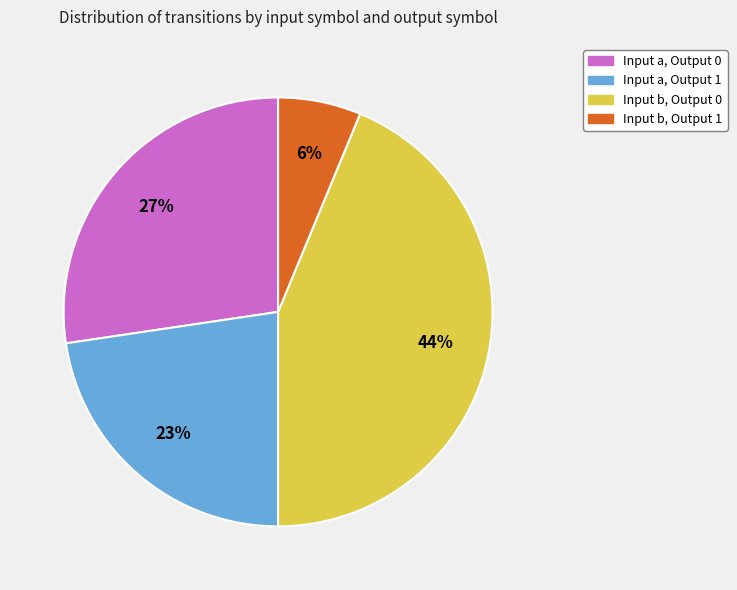

Which category has the smallest portion of the pie?

Input b, Output 1